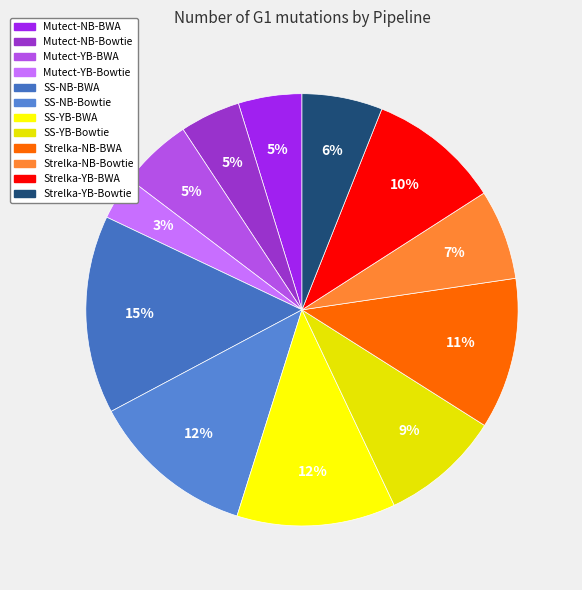

To the nearest percent, what percentage of the pie is Strelka-YB-BWA?

10%